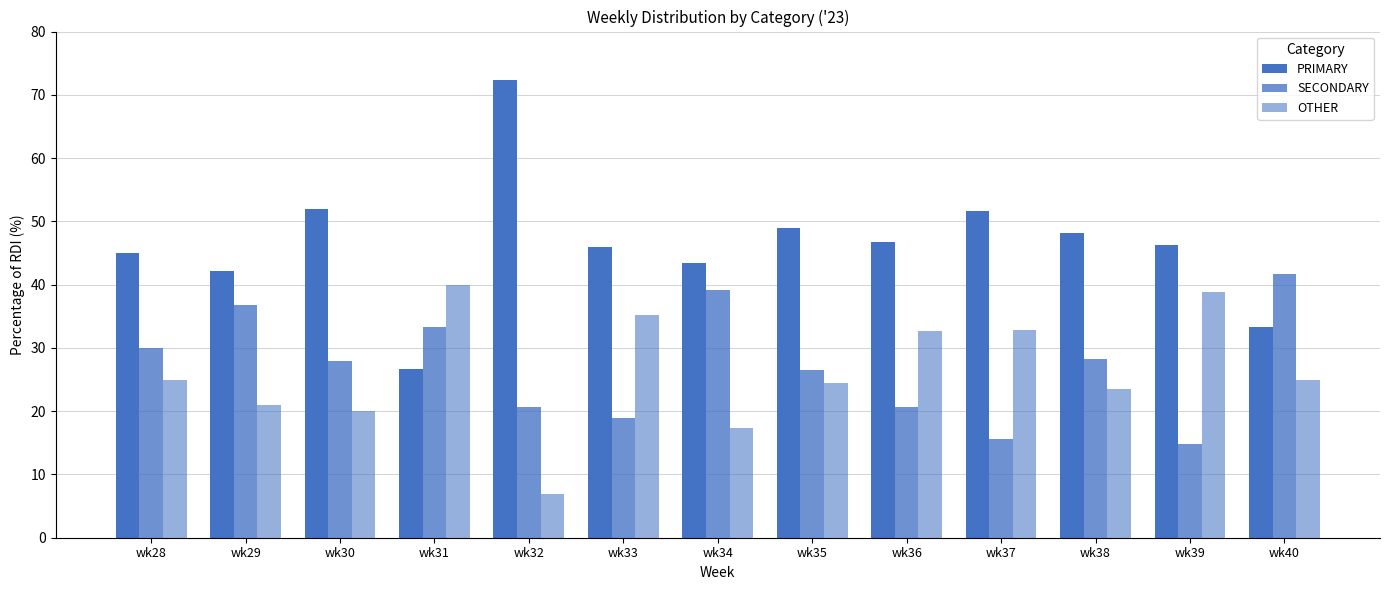

How many bars are there in total?

39